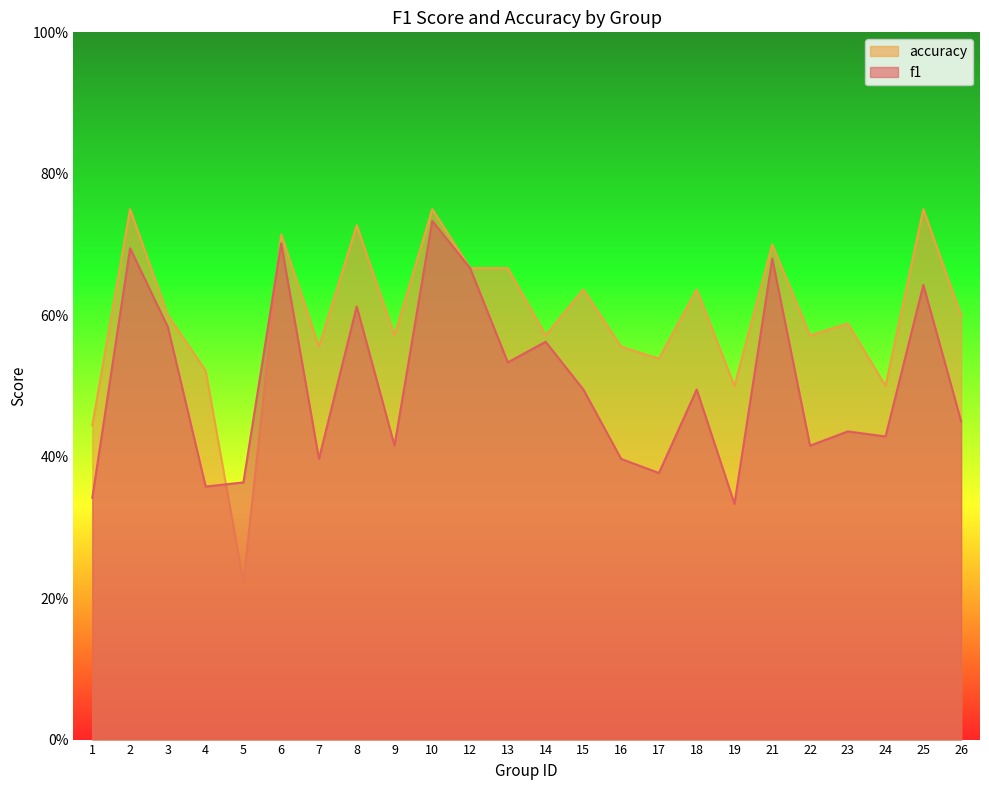

Reading left to right, transcribe all the data shown in this chart.

f1: 0.3	0.7	0.6	0.4	0.4	0.7	0.4	0.6	0.4	0.7	0.7	0.5	0.6	0.5	0.4	0.4	0.5	0.3	0.7	0.4	0.4	0.4	0.6	0.5
accuracy: 0.4	0.8	0.6	0.5	0.2	0.7	0.6	0.7	0.6	0.8	0.7	0.7	0.6	0.6	0.6	0.5	0.6	0.5	0.7	0.6	0.6	0.5	0.8	0.6